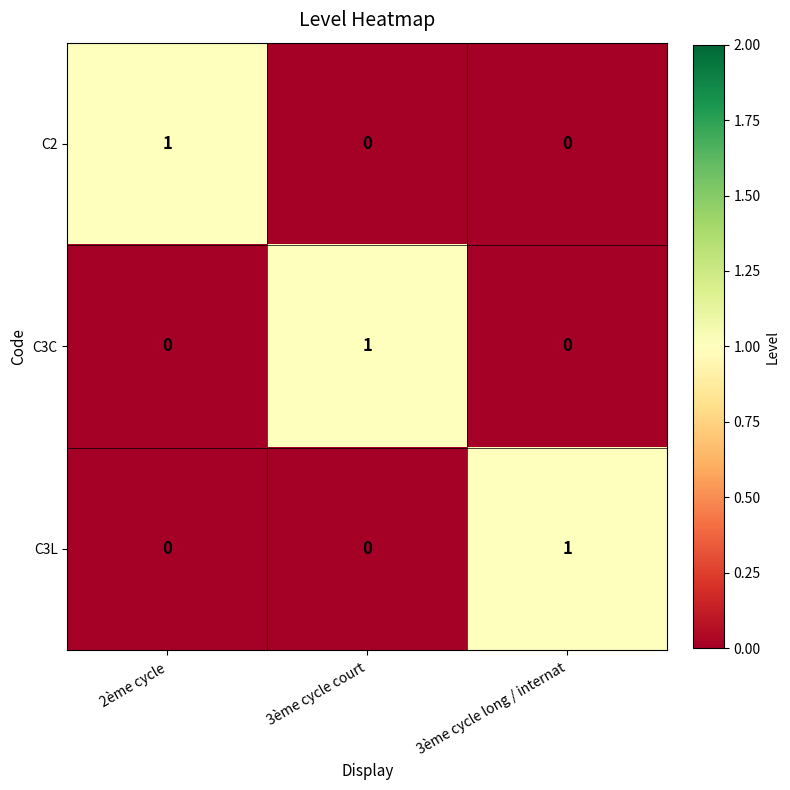

What is the spread (max minus min) of values at 3ème cycle court?

1